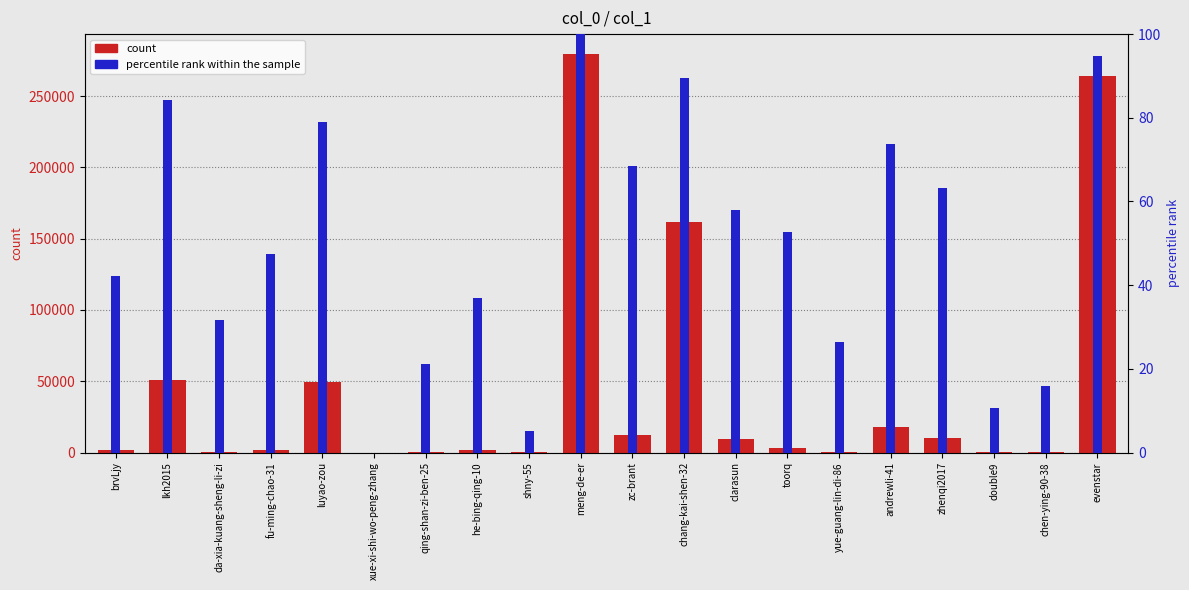

What is the total value across all series at qing-shan-zi-ben-25?

389.1